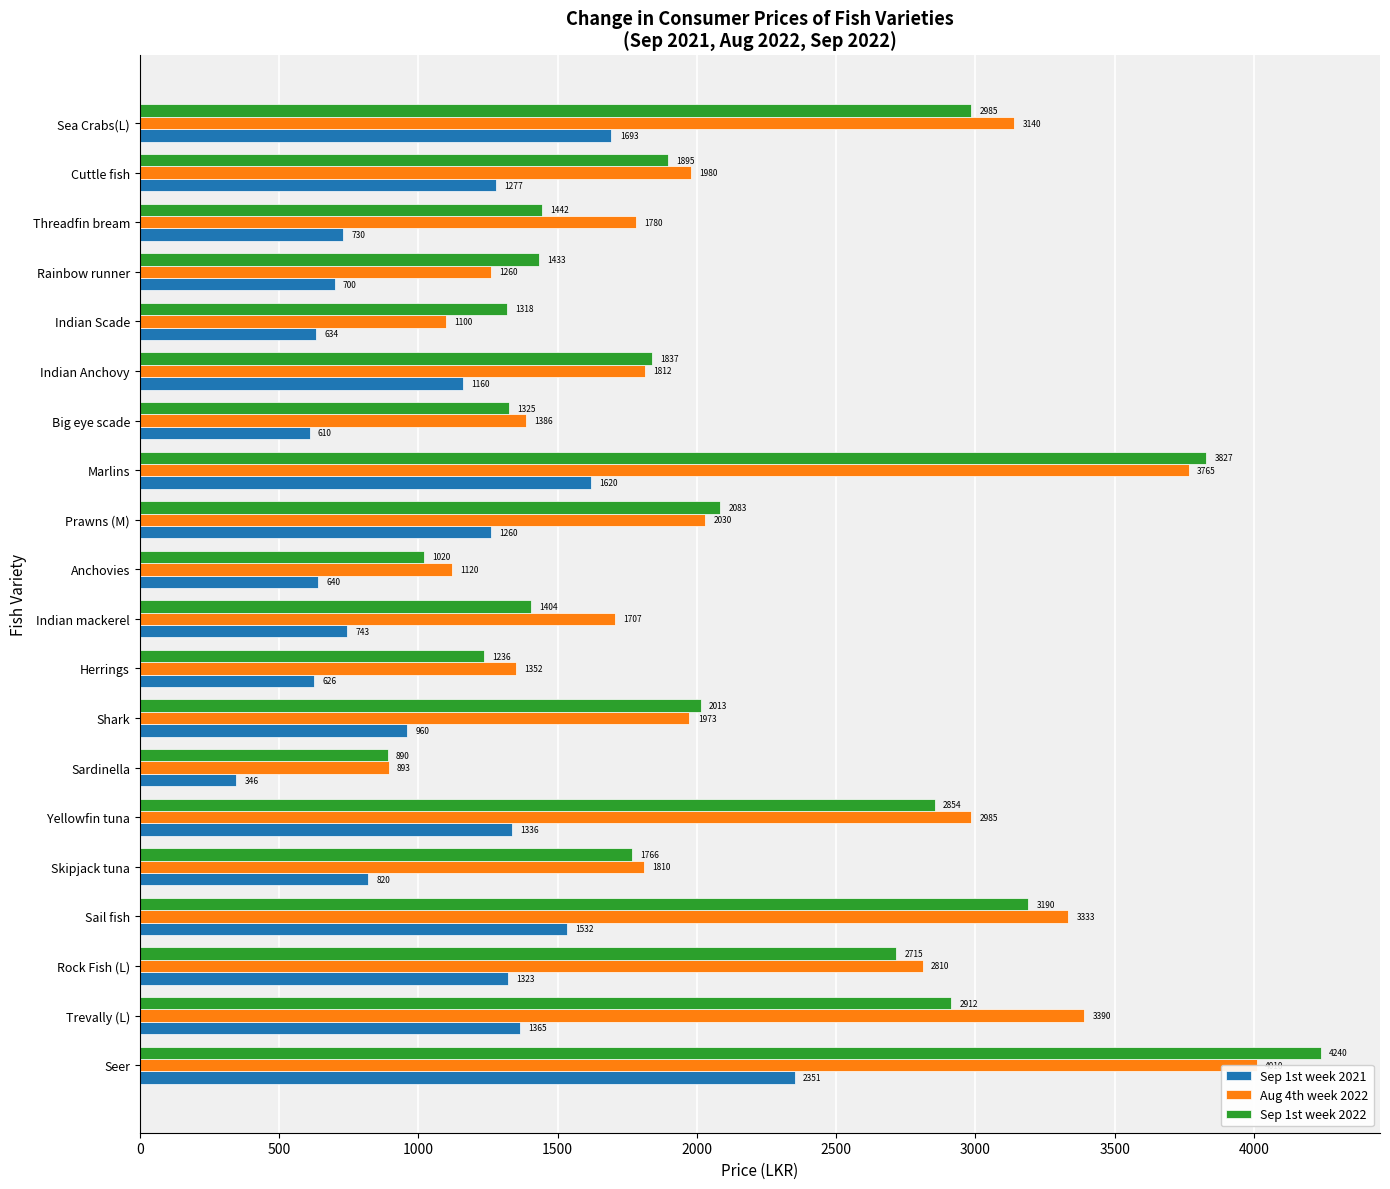

At how many categories does at least one series exceed 2131?

7